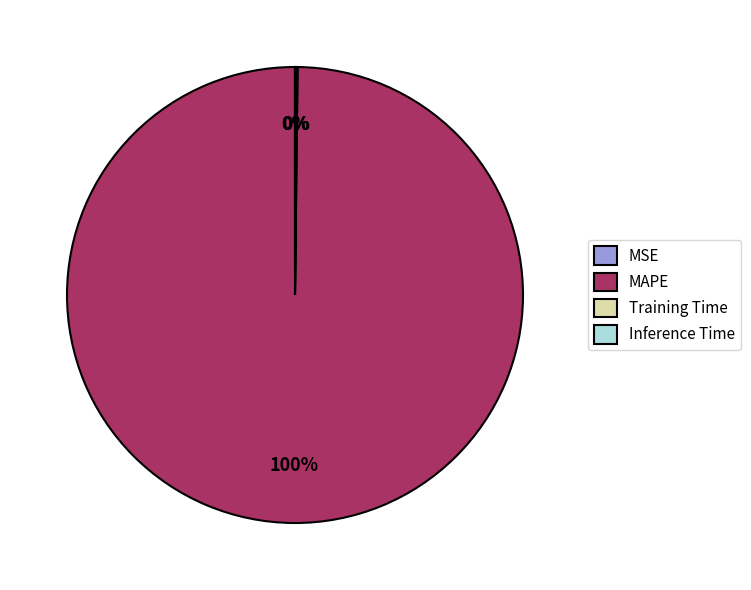

What percentage is the MAPE slice, to the nearest percent?

100%